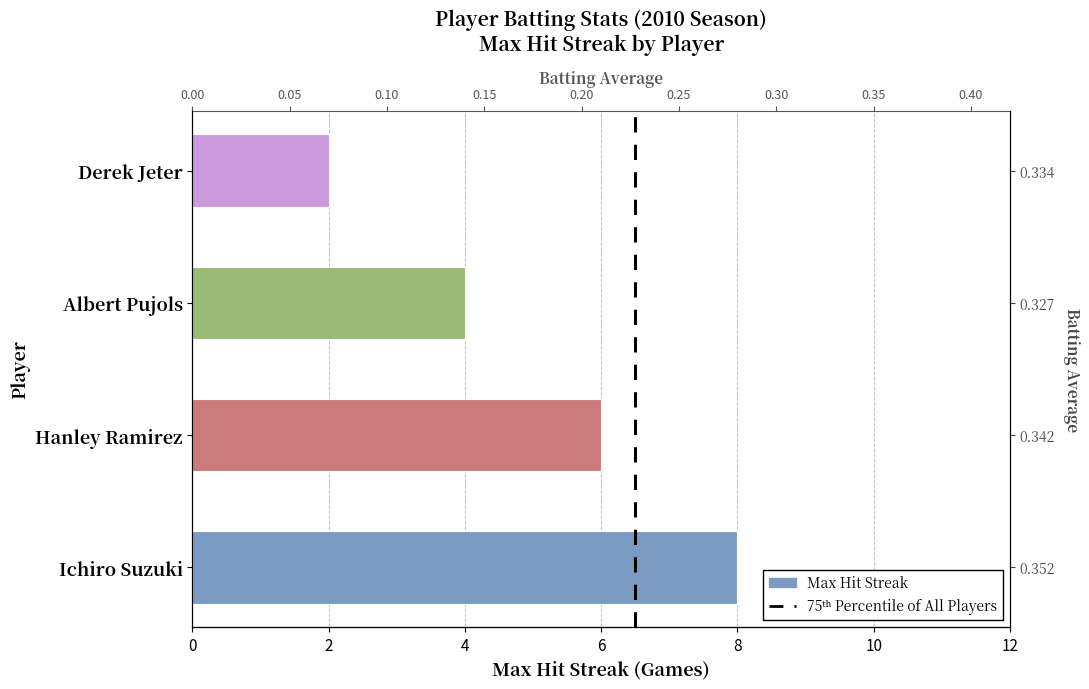

At which label is the value closest to 5?

Hanley Ramirez